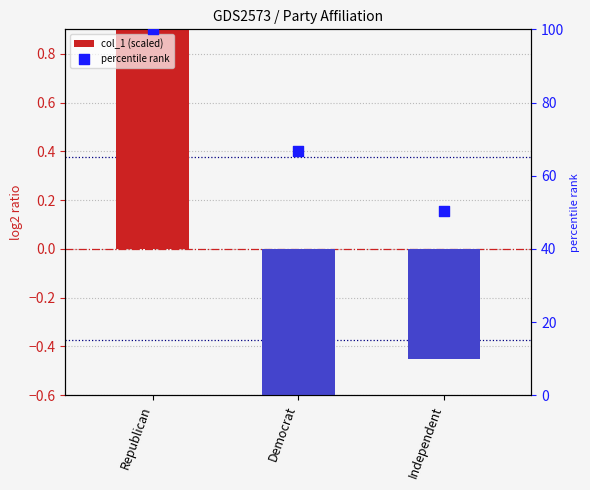

What are all the series names shown in the legend?

col_1 (scaled), percentile rank